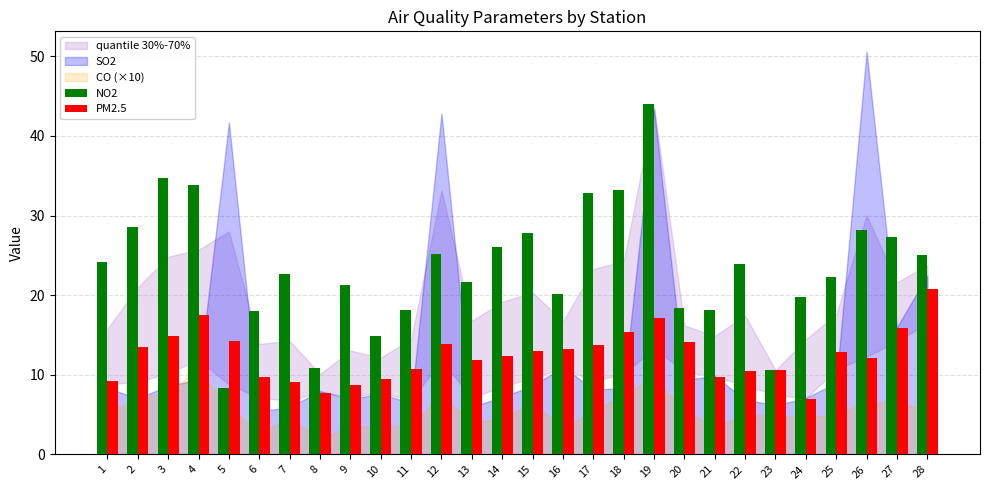

What is the difference between the maximum and minimum values in the NO2 series?

35.6